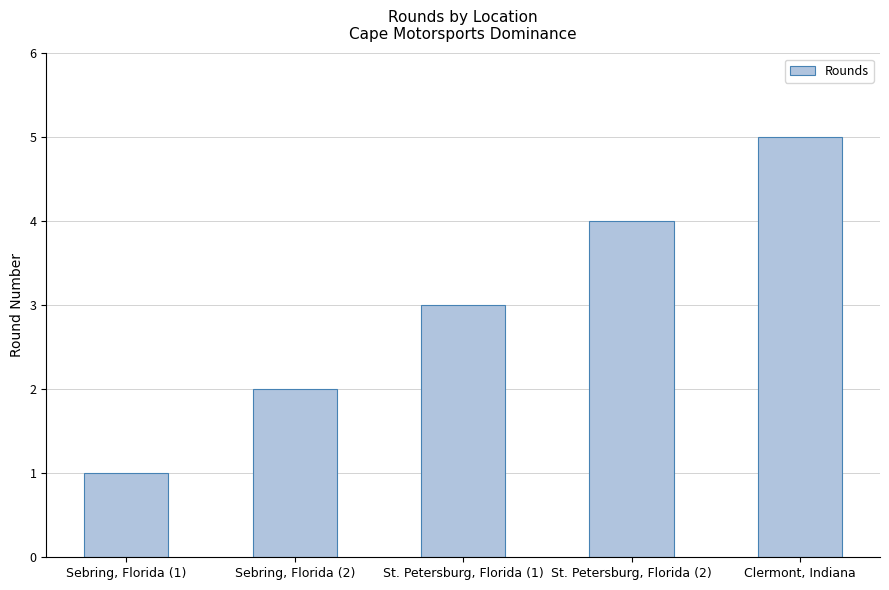

How many values are below 3?

2